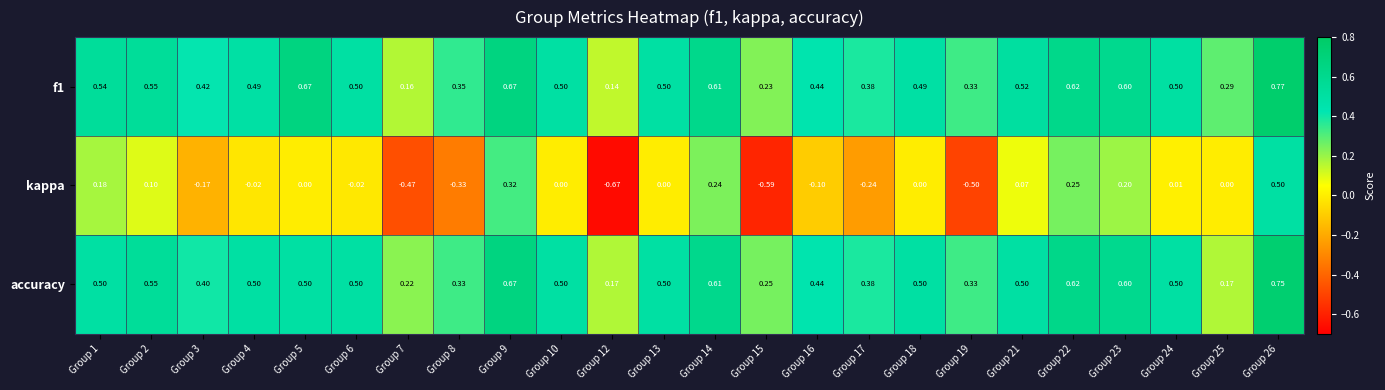

At which category is the sum across all series the highest?

Group 26